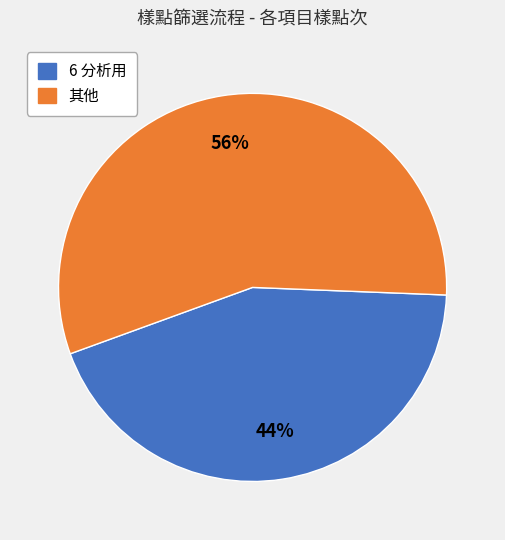

To the nearest percent, what is the difference between the largest and smallest slice percentages?

12%